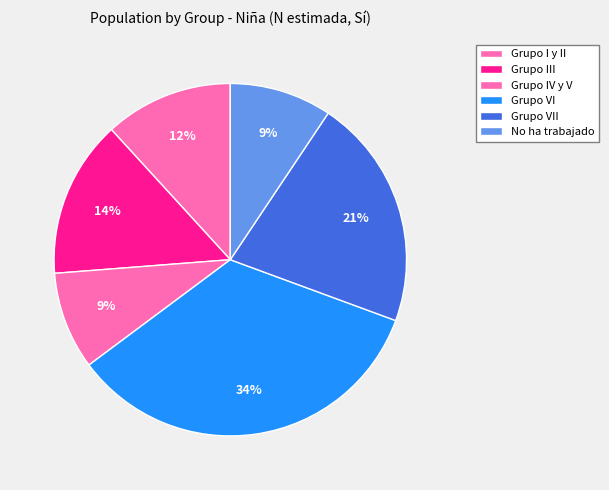

How many segments does this pie chart have?

6